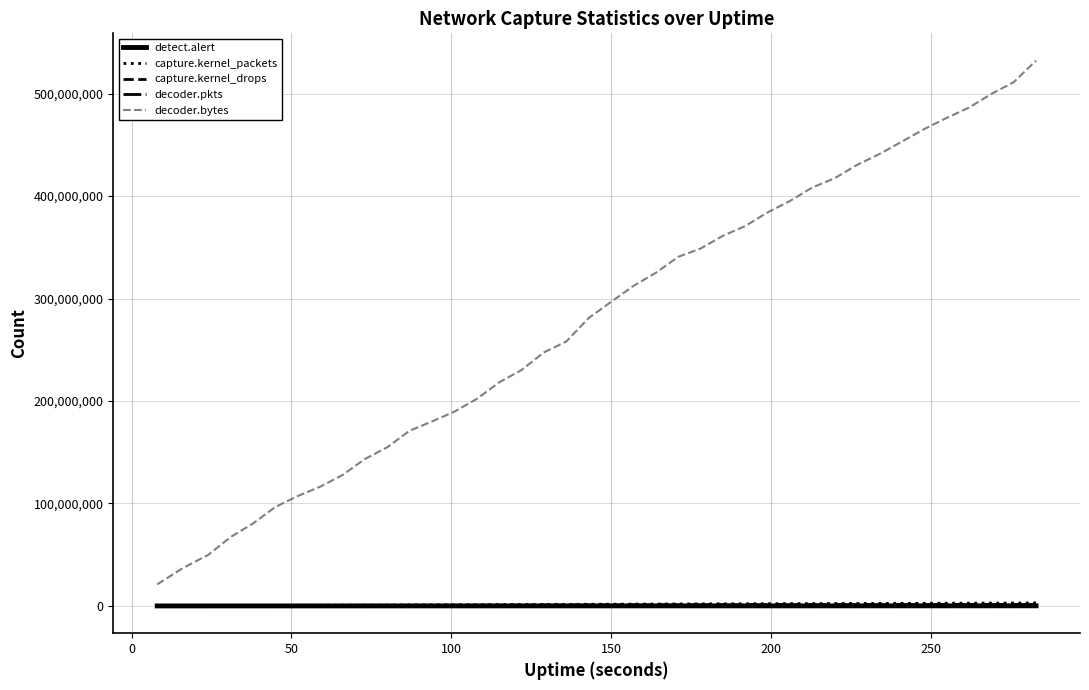

True or false: decoder.pkts and decoder.bytes cross at least once.

False